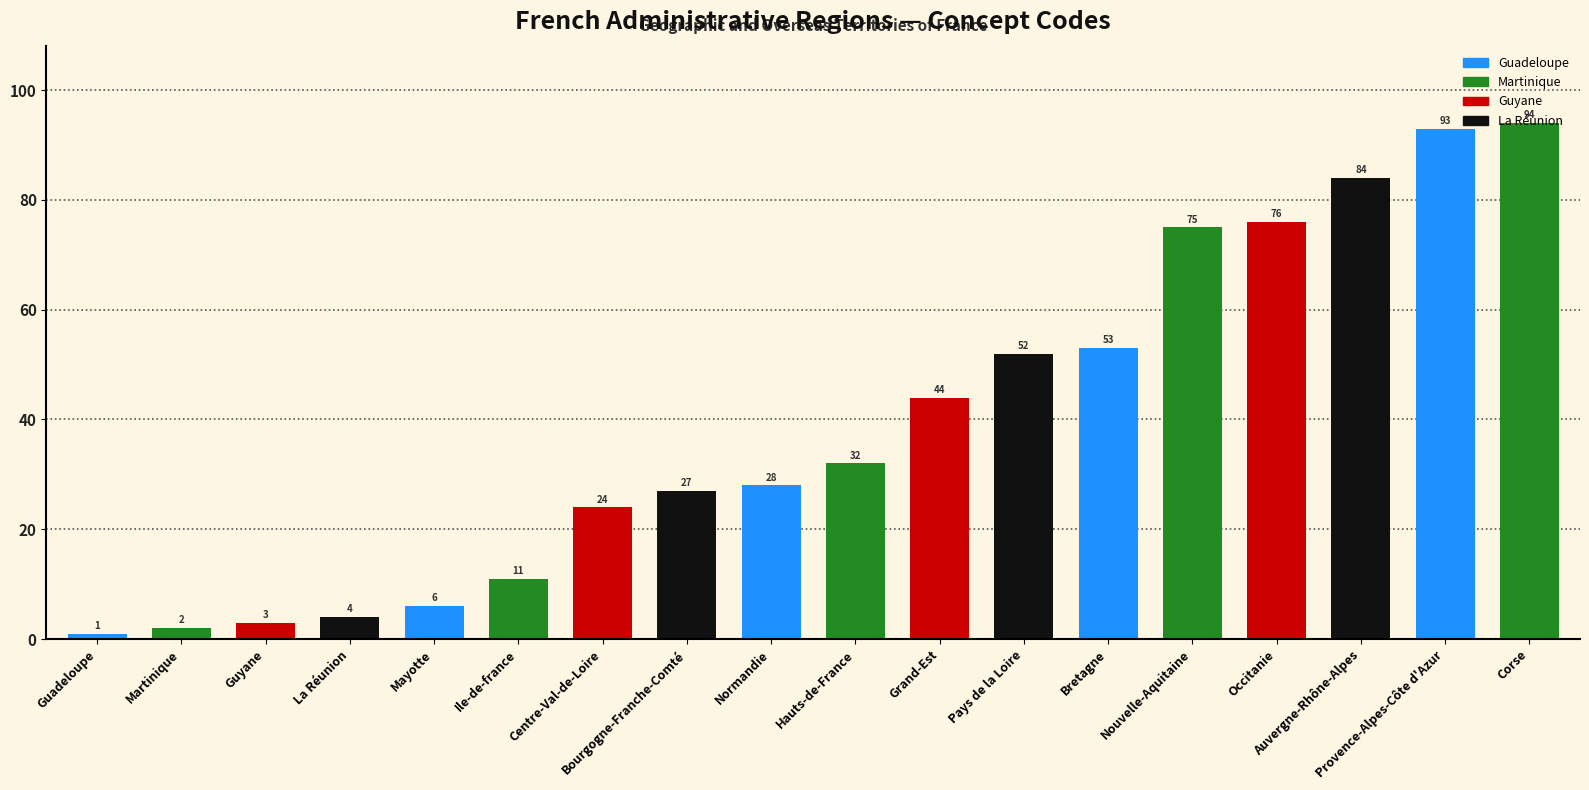

What is the minimum value shown in the chart?

1